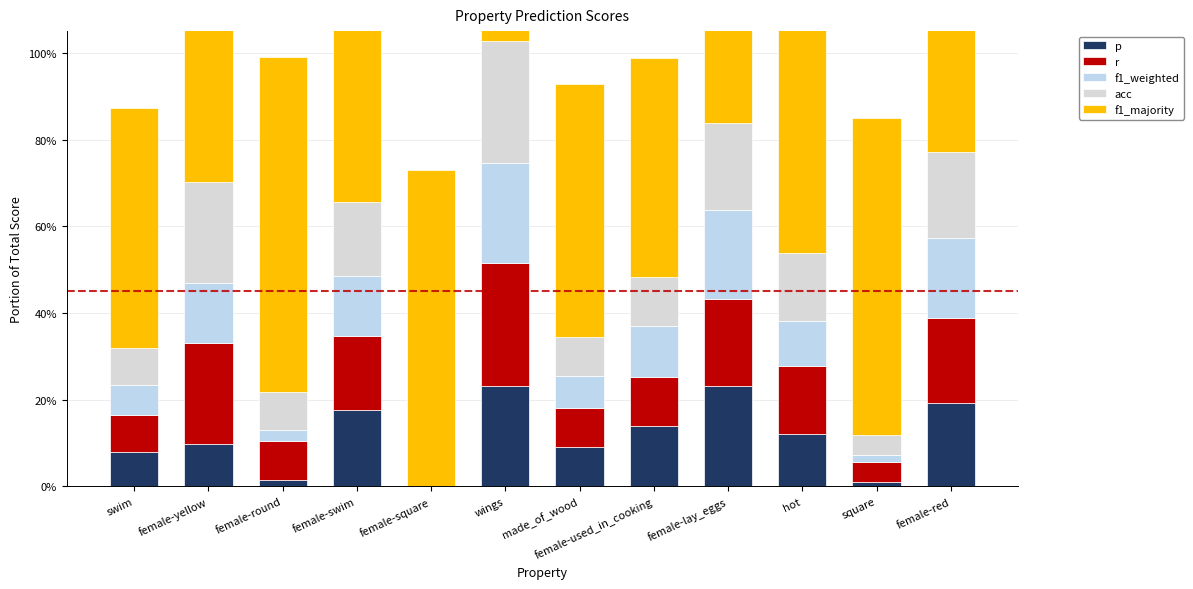

Is the value of p at wings greater than the value of f1_weighted at female-lay_eggs?

Yes